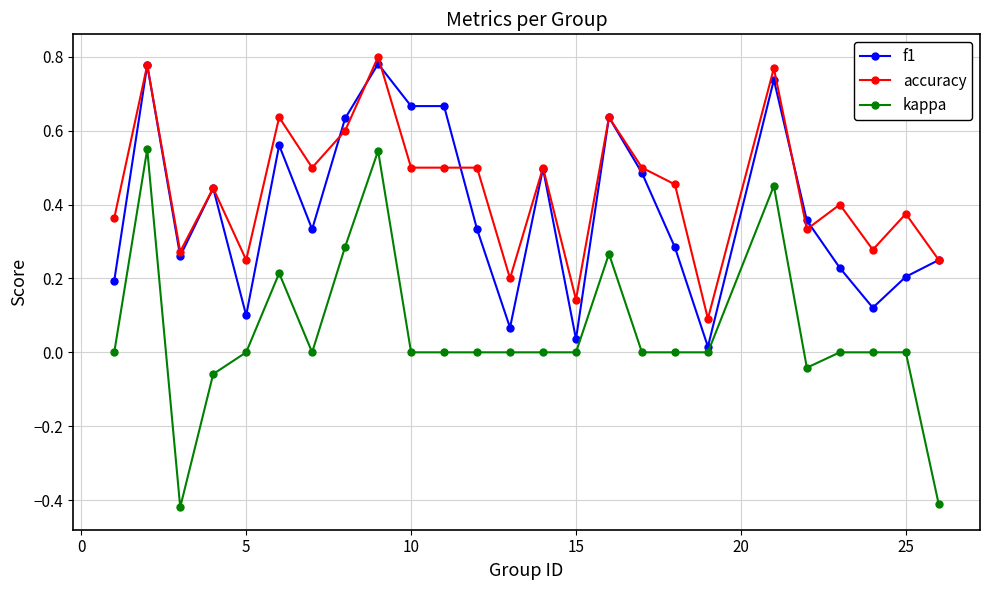

Which series has the largest range (max minus min)?

kappa